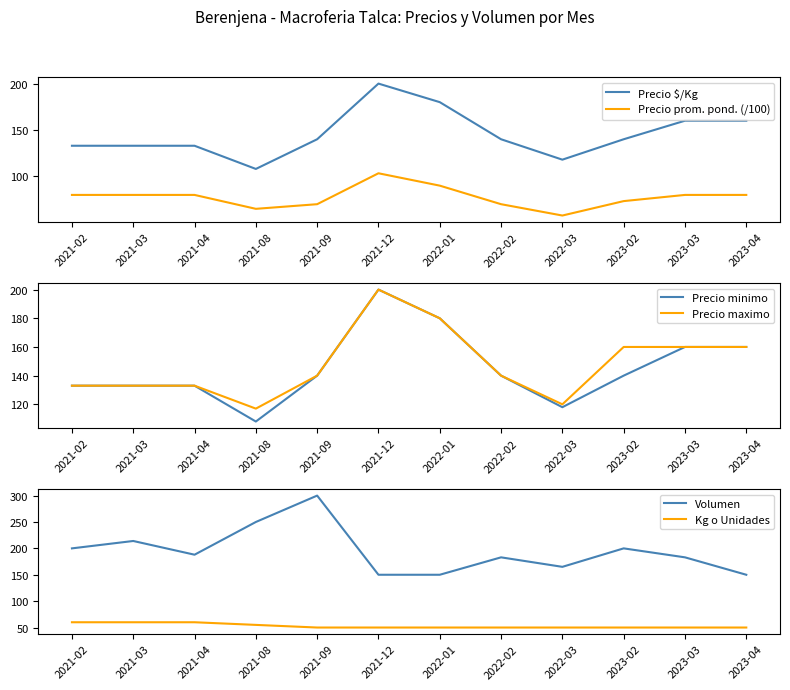

What is the value of the Precio $/Kg point at the 8th from the left?

140.0